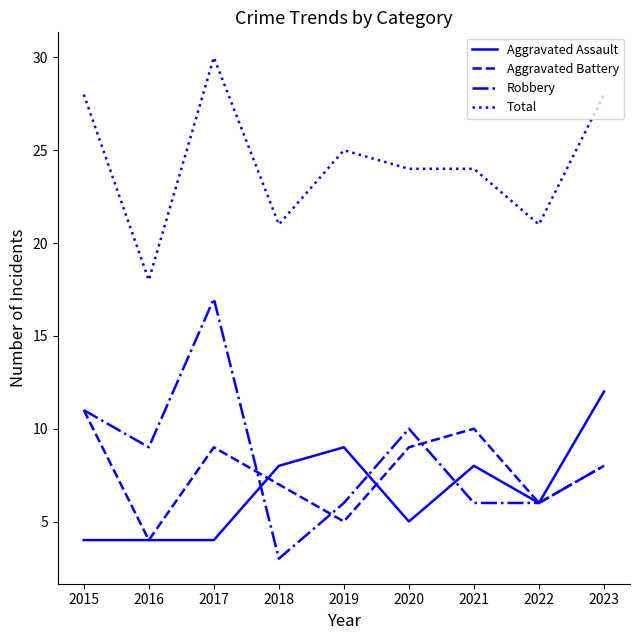

Rank the series by their maximum value, from highest to lowest.

Total, Robbery, Aggravated Assault, Aggravated Battery